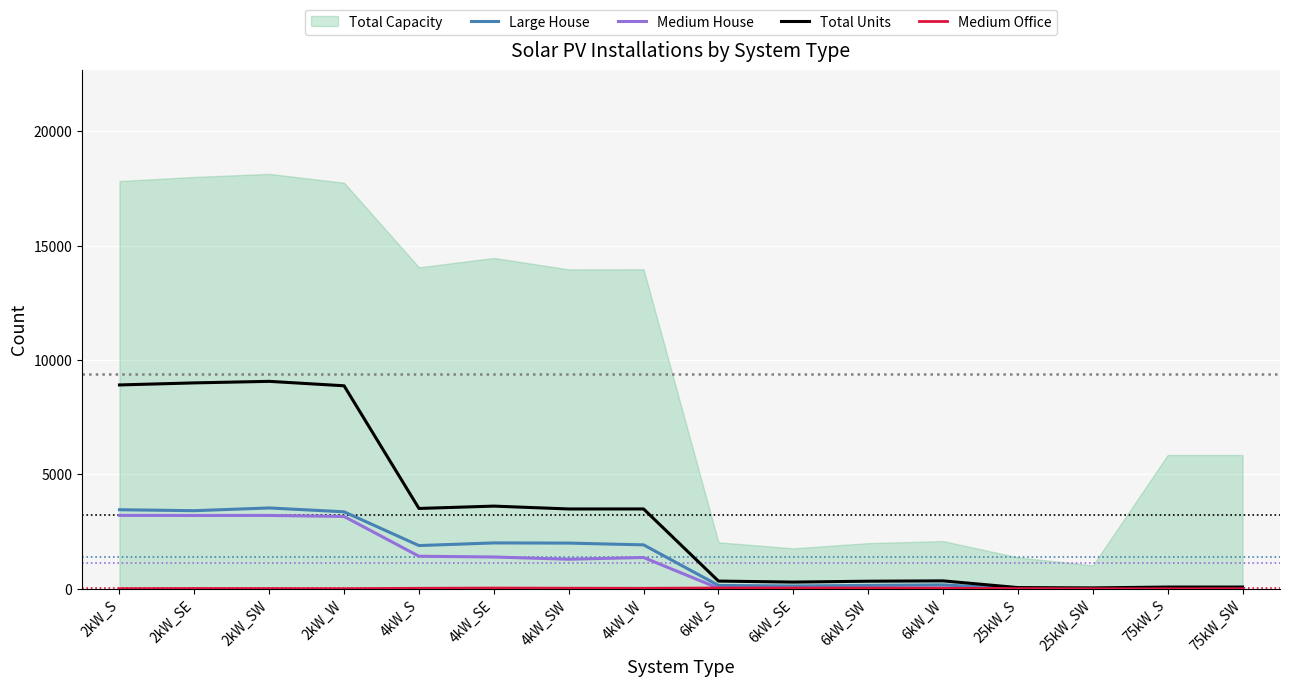

The value of Medium House at 25kW_SW is 0. True or false?

True